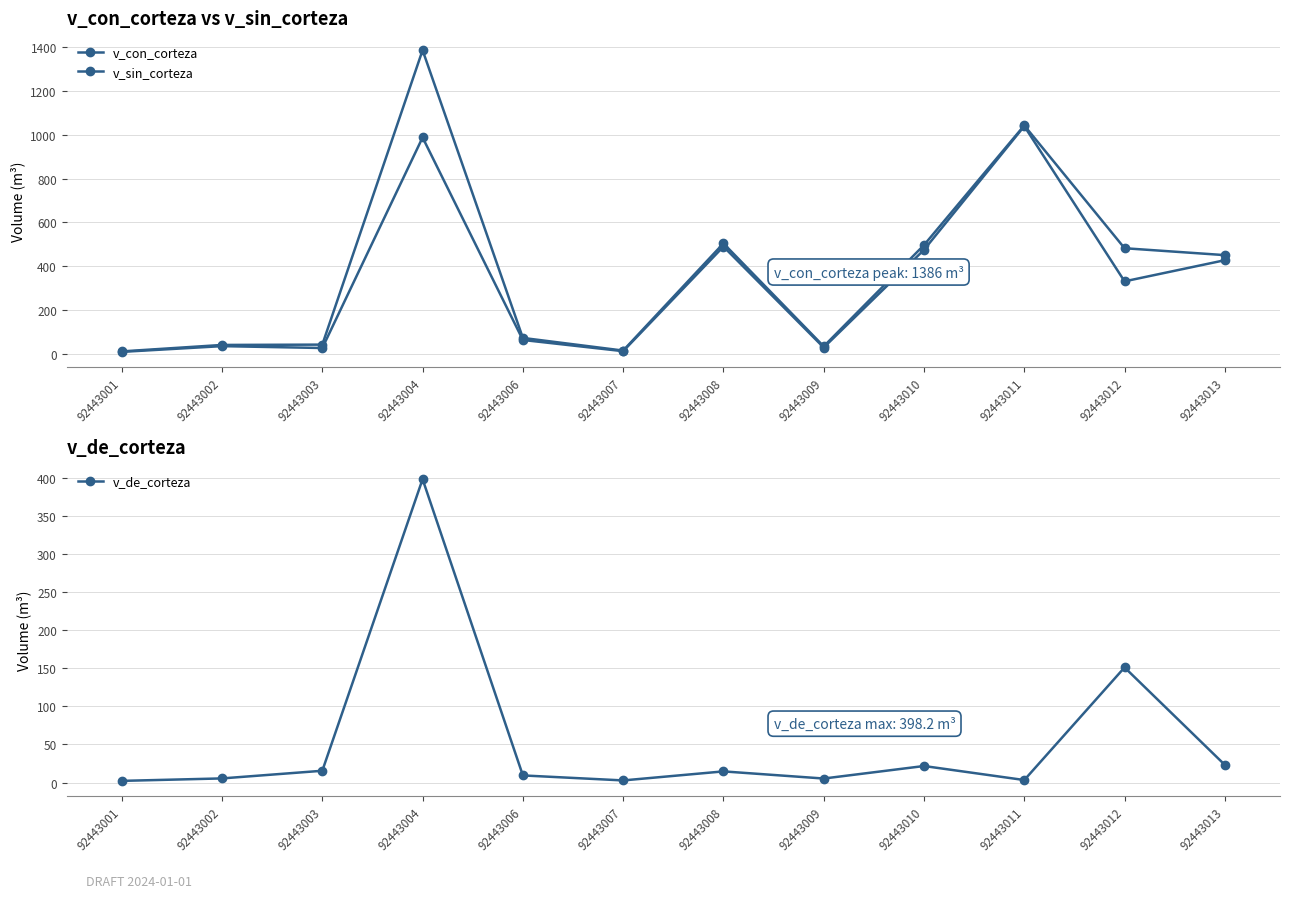

What is the sum of all v_de_corteza values?

652.6